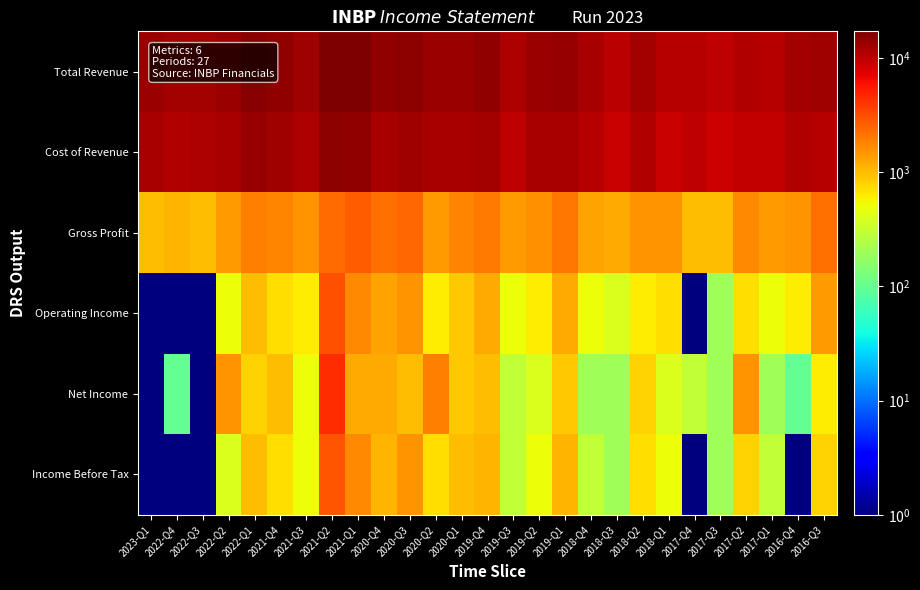

What is the smallest value displayed?

0.5